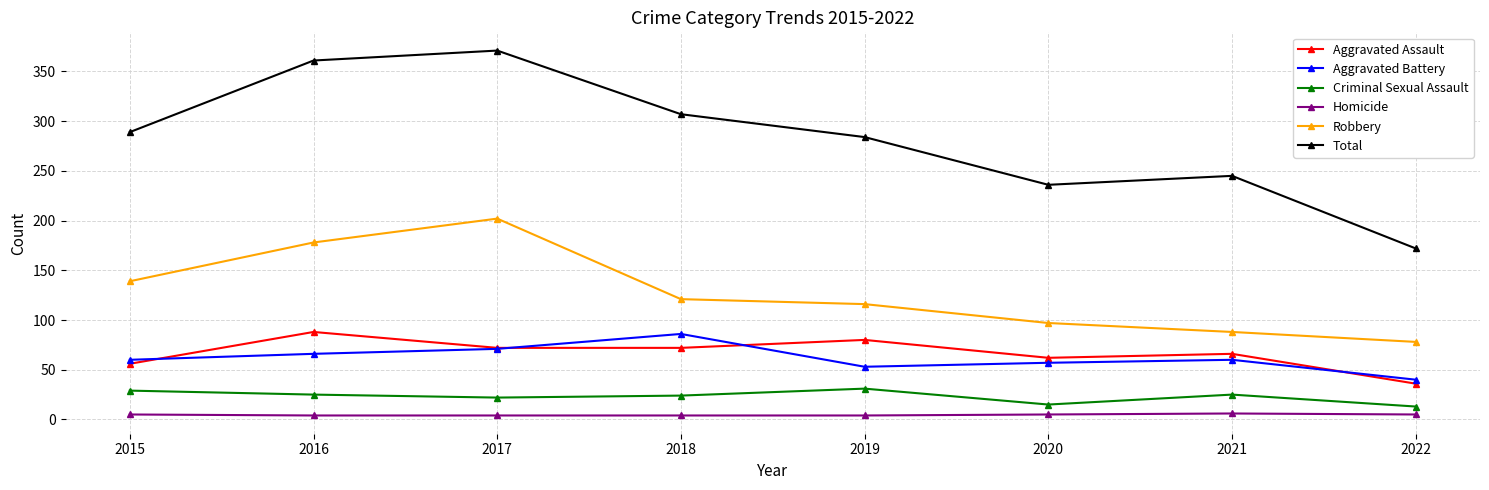

True or false: Aggravated Battery and Total cross at least once.

False